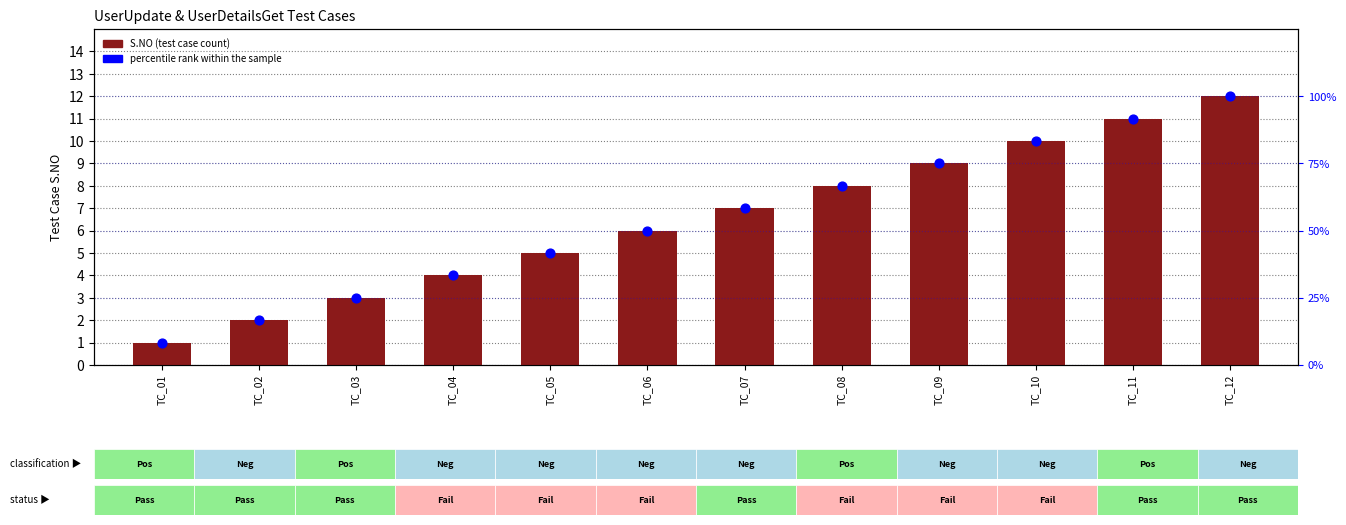

At how many categories does at least one series exceed 43?

7